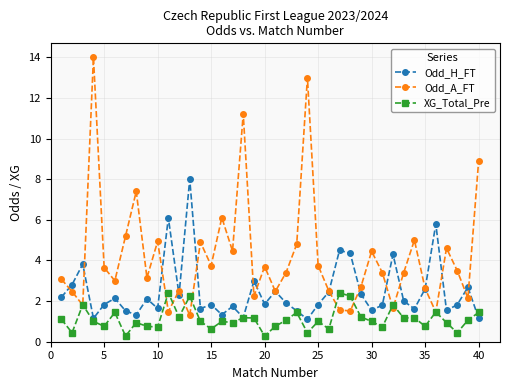

Which series has the widest spread of values?

Odd_A_FT